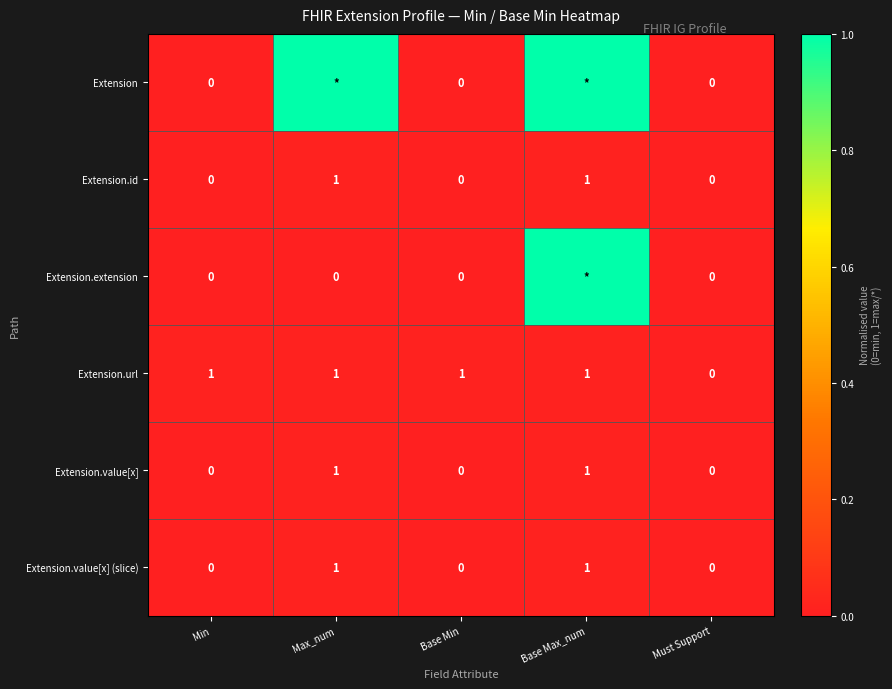

What is the average value of the Extension.url series?

0.8